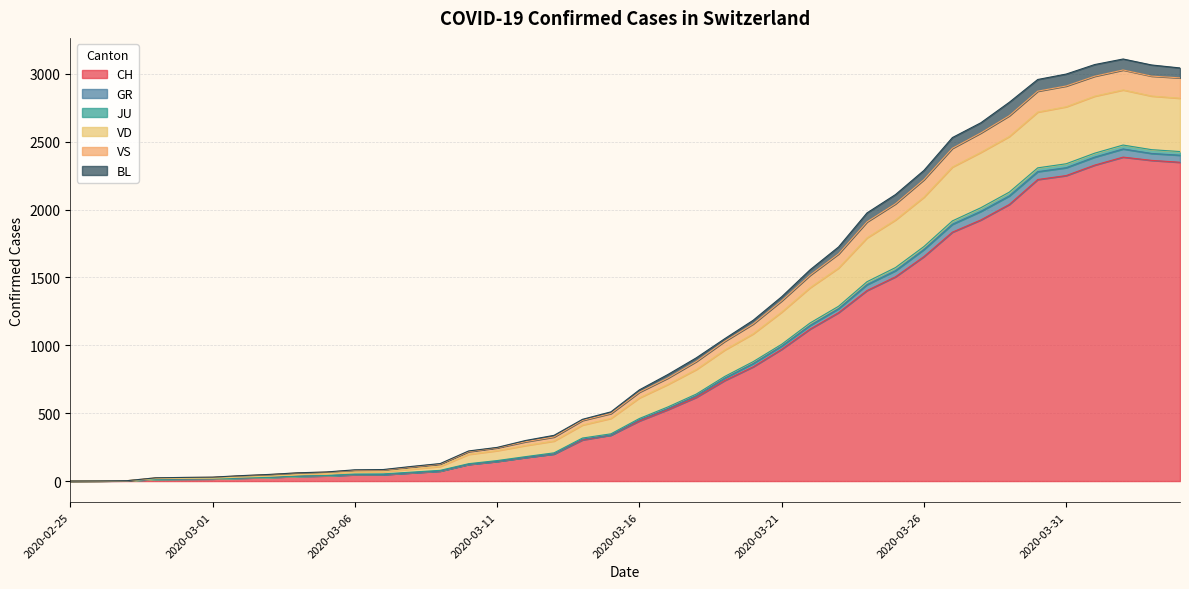

What is the highest value of the CH series?

2387